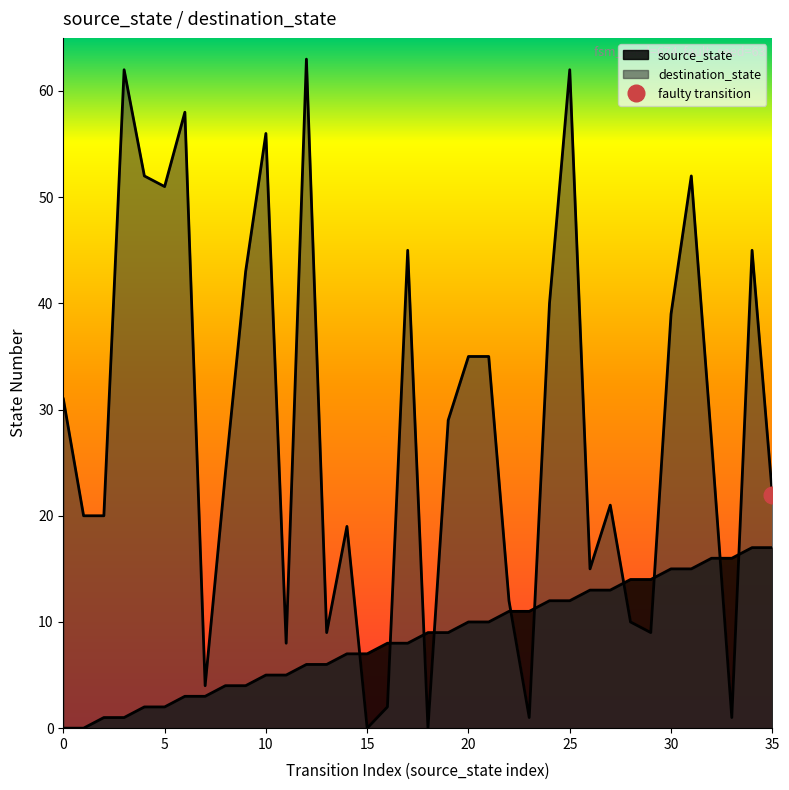

Count the number of data series in this chart.

2